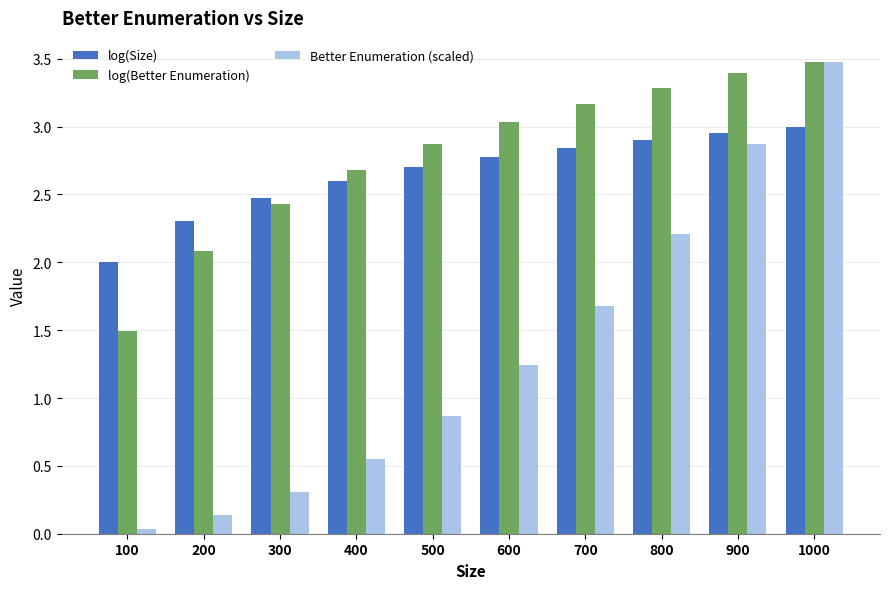

The value of log(Size) at 200 is 2.3. True or false?

True